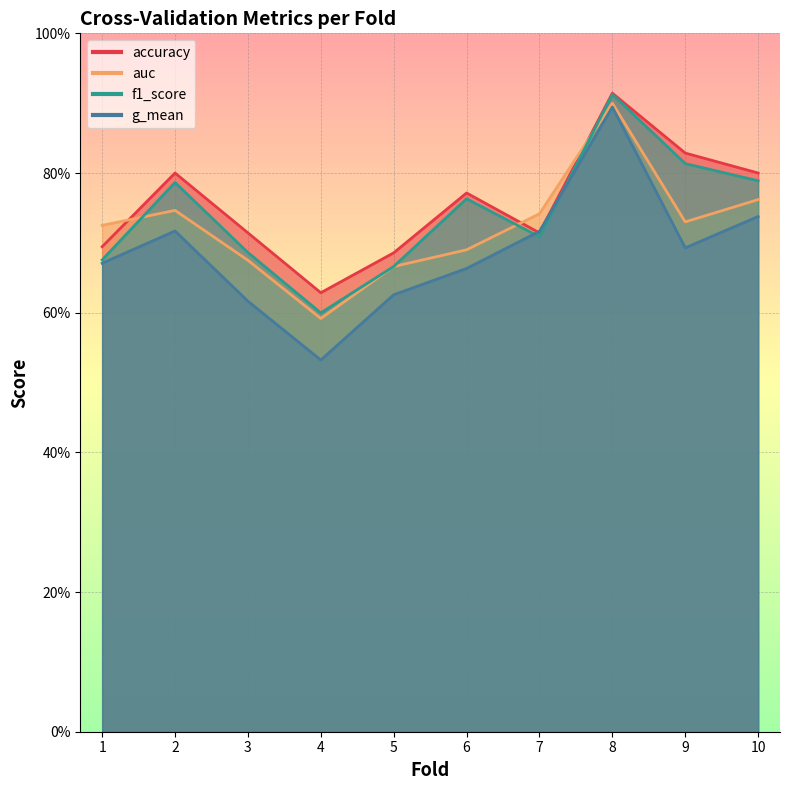

What is the approximate value of f1_score at 6?

0.8